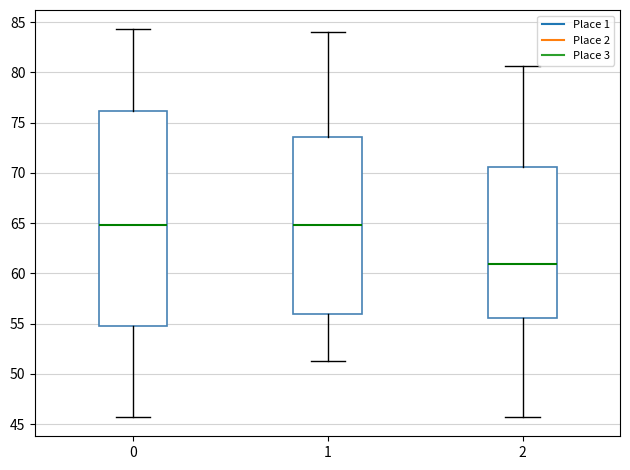

Reading left to right, transcribe this box plot: for each box, give where its median line is, the range the box spans, and where its two whiskers end, as read against the y-axis. The values are not printed on the chart, so give them approximately, as read against the axis.

0: median 65.0, box 55.0 to 76.0, whiskers 45.5 to 84.5
1: median 65.0, box 56.0 to 73.5, whiskers 51.5 to 84.0
2: median 61.0, box 55.5 to 70.5, whiskers 45.5 to 80.5